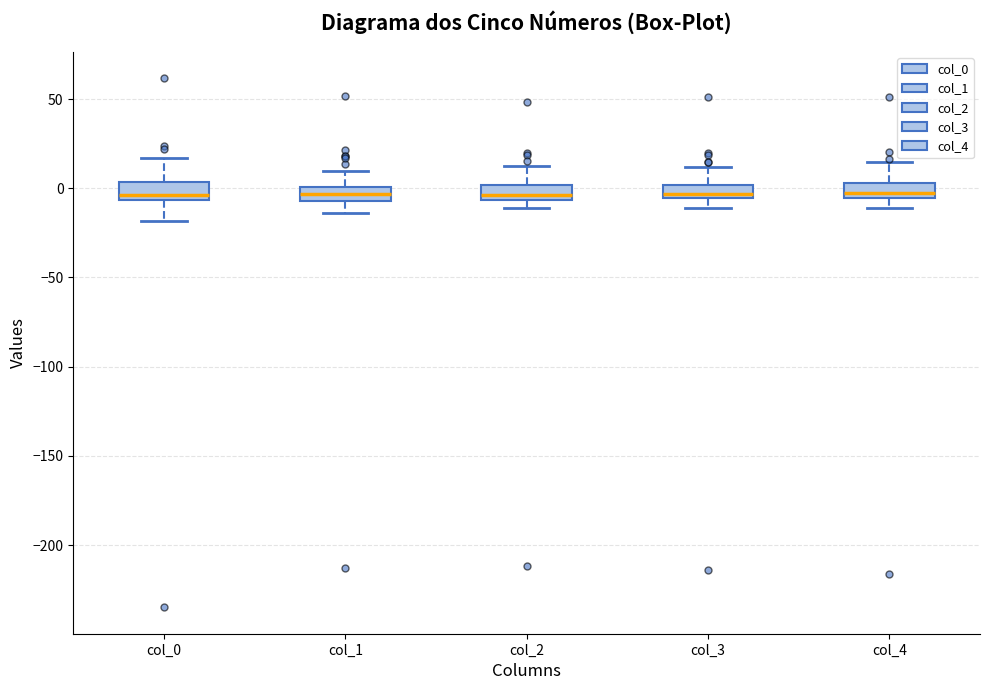

Where is the lower edge of the box for col_4 on the y-axis? The values are not printed on the chart, so give them approximately, as read against the axis.

-5